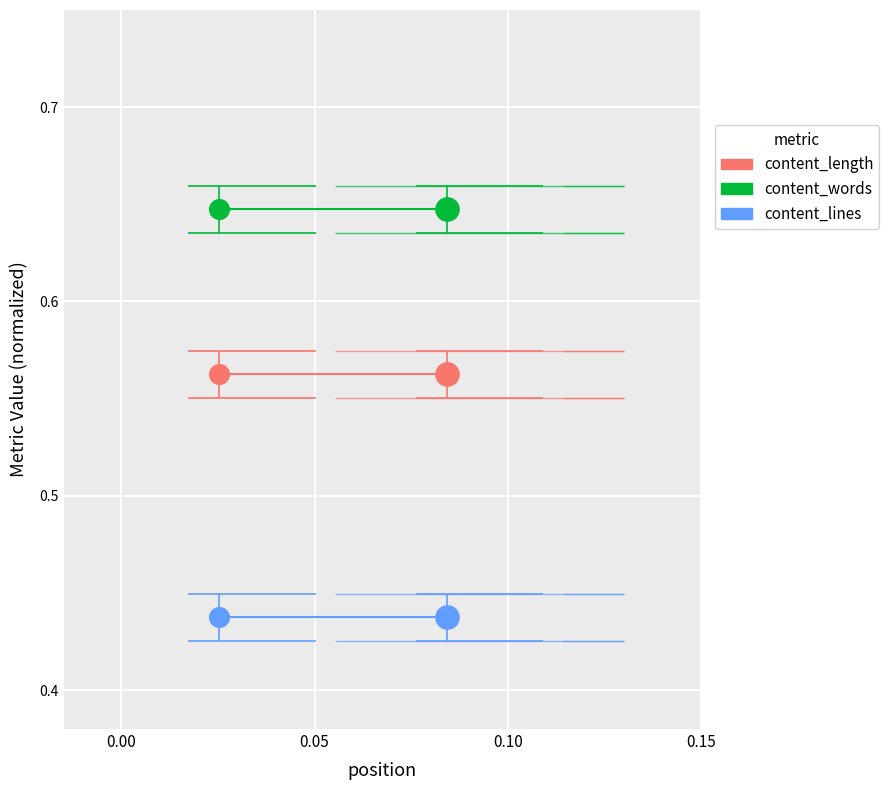

At how many categories does at least one series exceed 0?

2